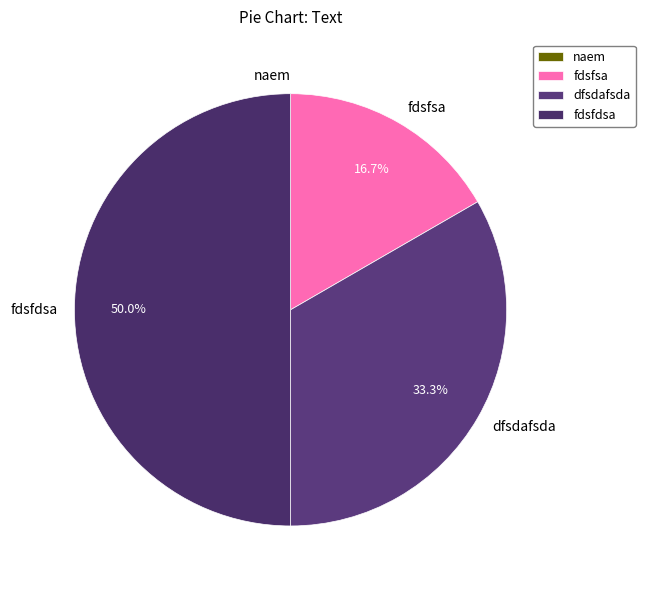

Which category has the biggest portion of the pie?

fdsfdsa